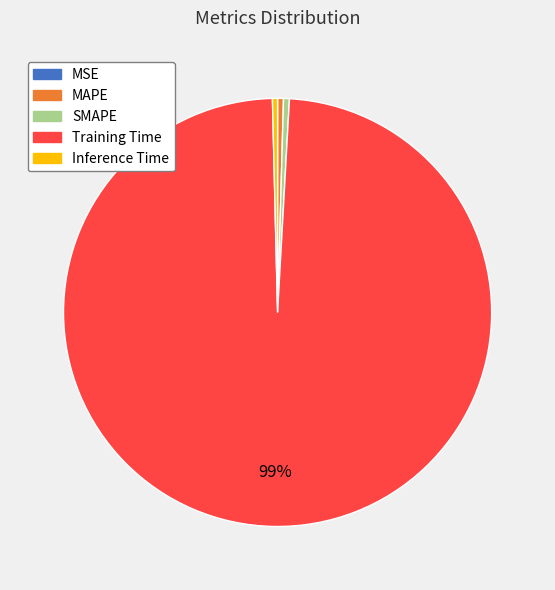

What is the largest slice in the pie chart?

Training Time